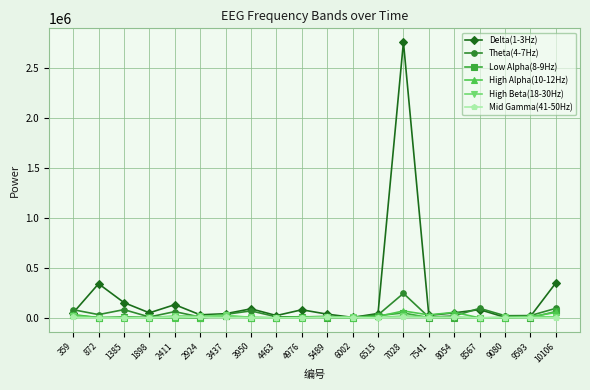

Which series has the largest range (max minus min)?

Delta(1-3Hz)